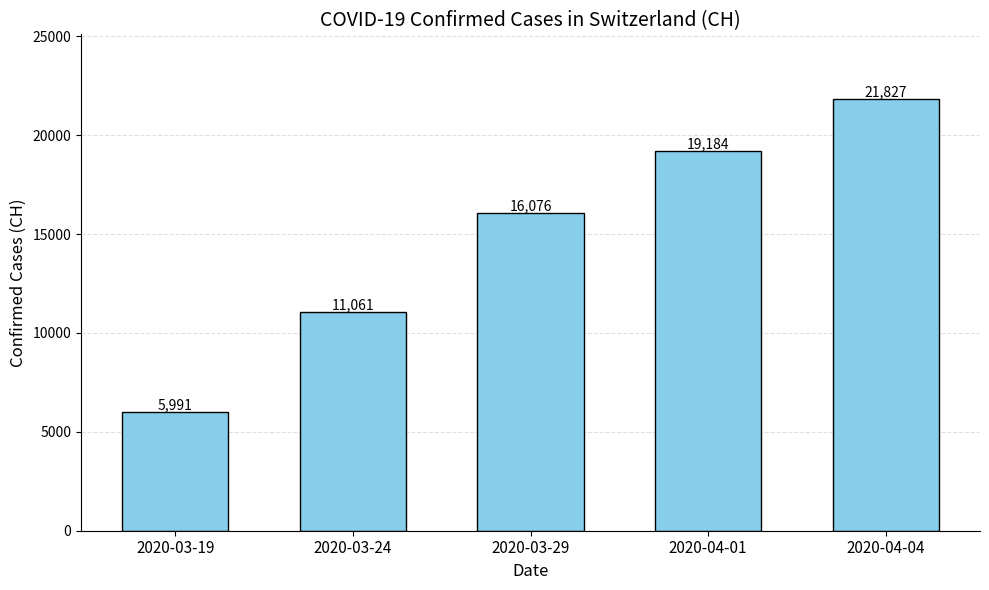

Reading left to right, extract all data points from this chart.

2020-03-19=5991	2020-03-24=11061	2020-03-29=16076	2020-04-01=19184	2020-04-04=21827